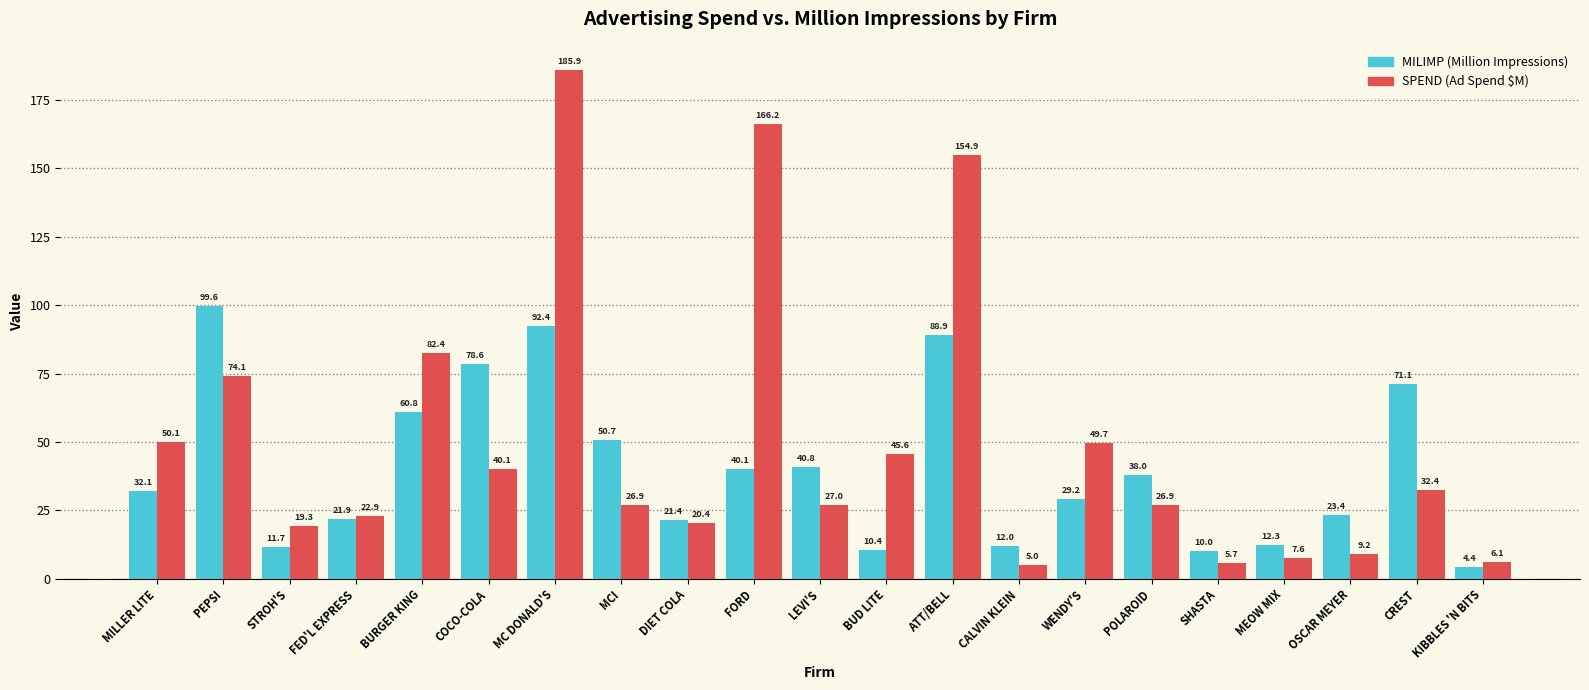

Reading left to right, what are all the values shown in this chart?

MILIMP: MILLER LITE=32.1	PEPSI=99.6	STROH'S=11.7	FED'L EXPRESS=21.9	BURGER KING=60.8	COCO-COLA=78.6	MC DONALD'S=92.4	MCI=50.7	DIET COLA=21.4	FORD=40.1	LEVI'S=40.8	BUD LITE=10.4	ATT/BELL=88.9	CALVIN KLEIN=12.0	WENDY'S=29.2	POLAROID=38.0	SHASTA=10.0	MEOW MIX=12.3	OSCAR MEYER=23.4	CREST=71.1	KIBBLES 'N BITS=4.4
SPEND: MILLER LITE=50.1	PEPSI=74.1	STROH'S=19.3	FED'L EXPRESS=22.9	BURGER KING=82.4	COCO-COLA=40.1	MC DONALD'S=185.9	MCI=26.9	DIET COLA=20.4	FORD=166.2	LEVI'S=27.0	BUD LITE=45.6	ATT/BELL=154.9	CALVIN KLEIN=5.0	WENDY'S=49.7	POLAROID=26.9	SHASTA=5.7	MEOW MIX=7.6	OSCAR MEYER=9.2	CREST=32.4	KIBBLES 'N BITS=6.1